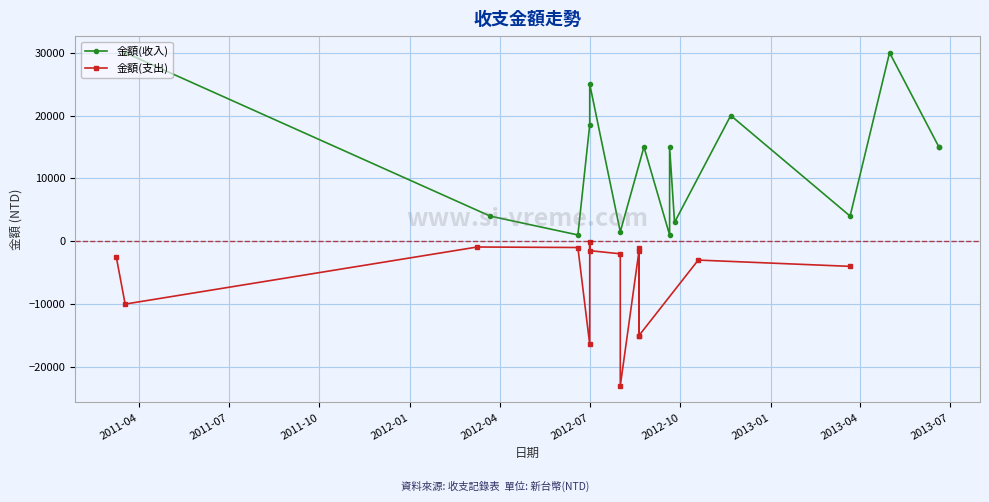

How many values in the 金額(收入) series are below 15000?

6